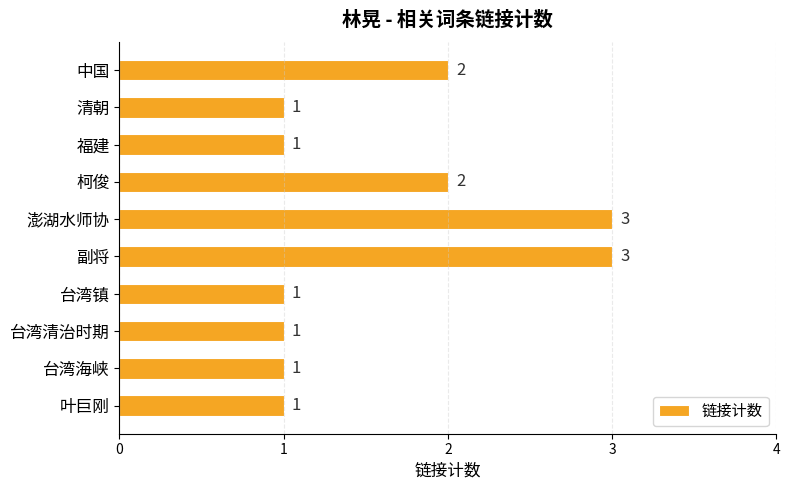

What is the label of the 7th bar from the bottom?

柯俊